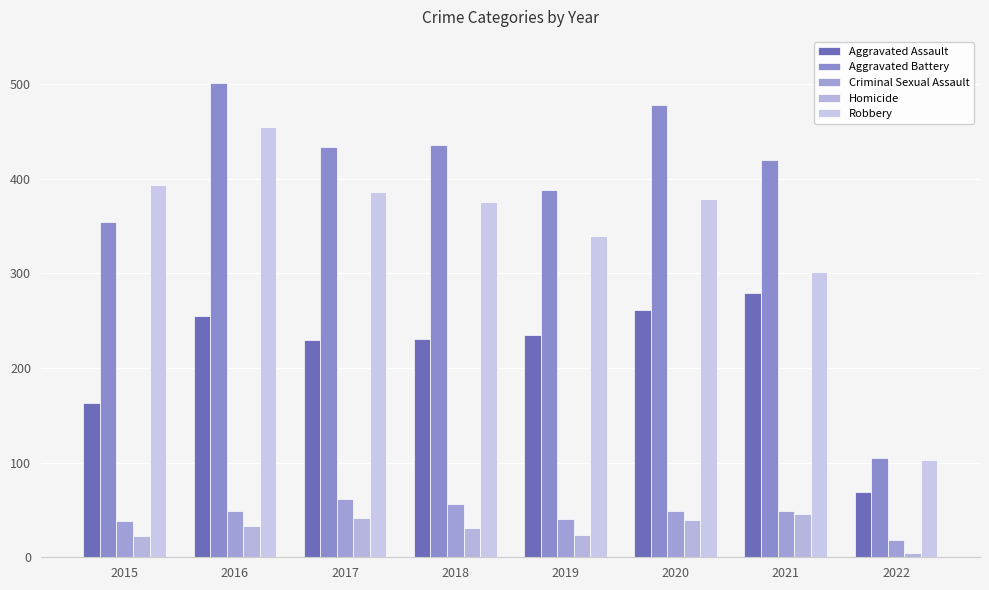

How many values in the Homicide series are below 33?

4